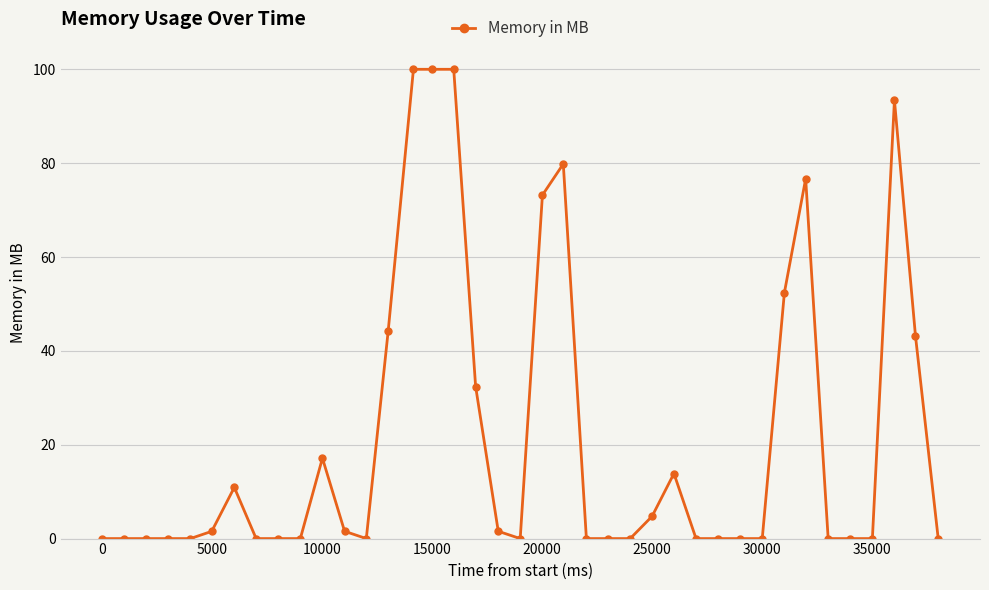

What is the greatest value displayed?

100.0